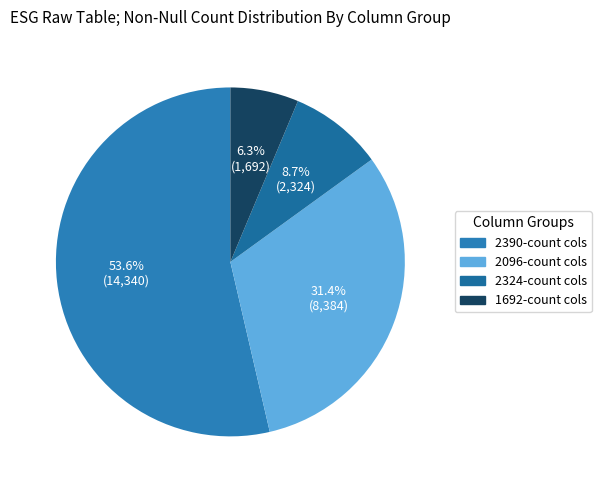

To the nearest percent, what is the average slice percentage?

25%